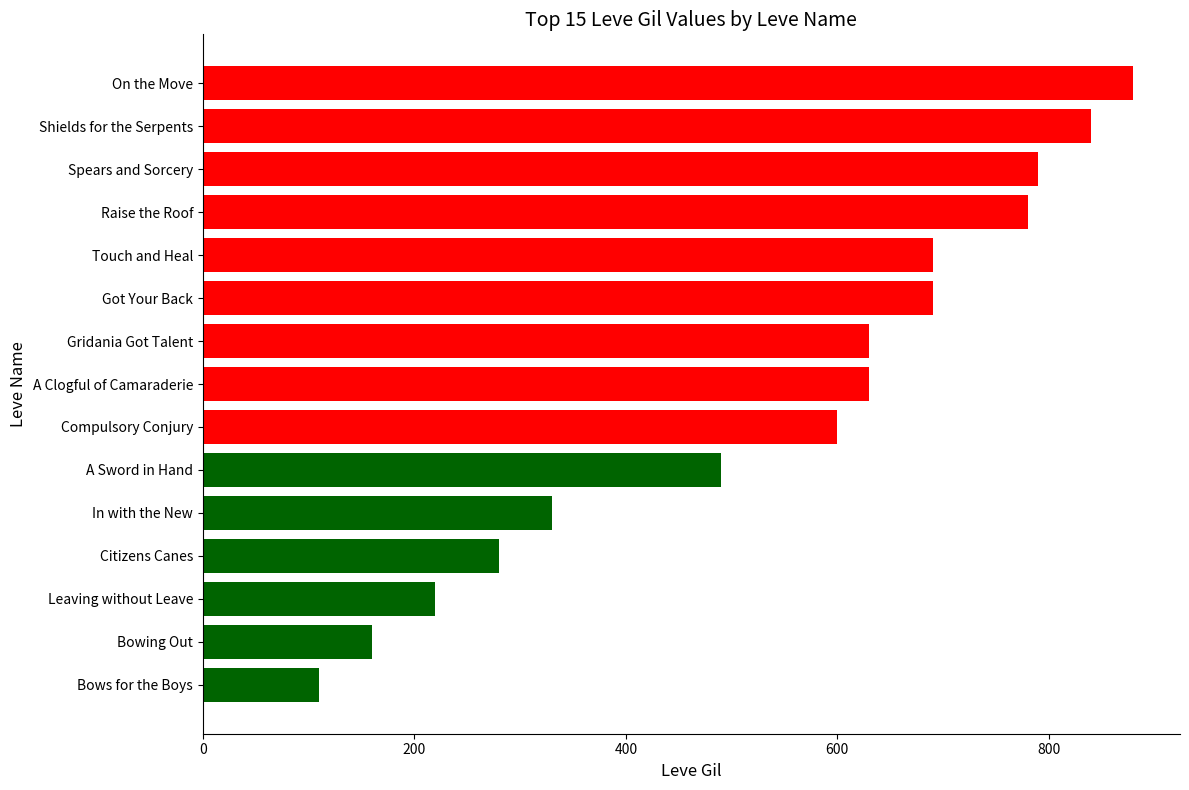

The chart shows a value of 156 at Touch and Heal. True or false?

False